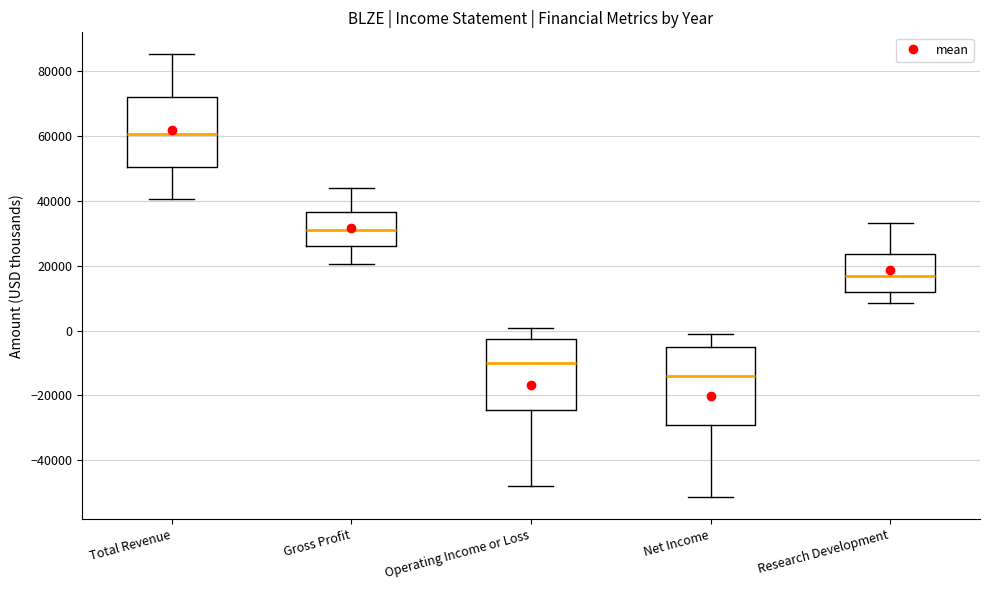

Which box has the lowest median line?

Net Income